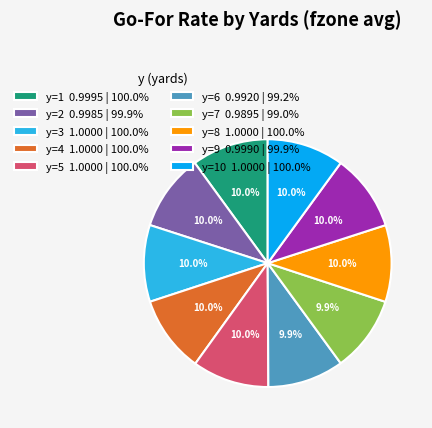

Does any single category account for the majority?

No